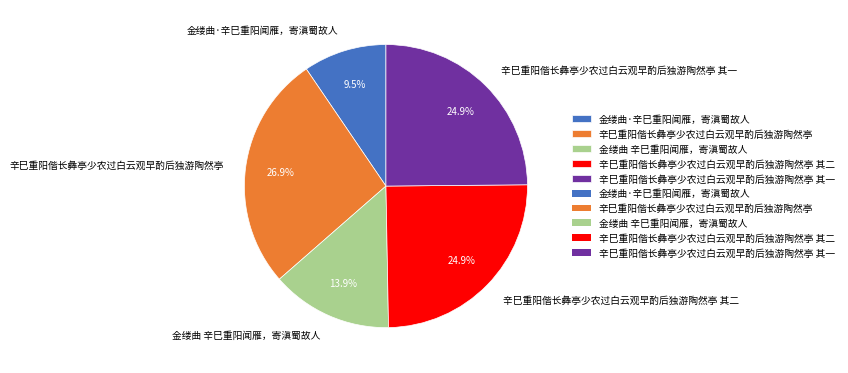

How much of the chart is everything except 金缕曲 辛巳重阳闻雁，寄滇蜀故人?

86.1%